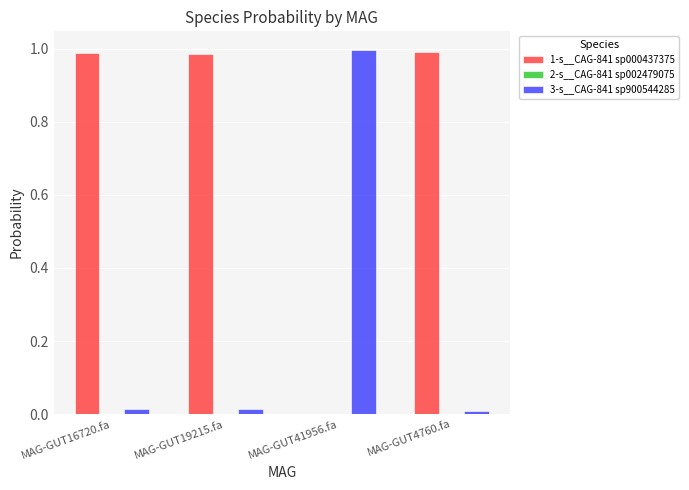

What is the sum of all 1-s__CAG-841 sp000437375 values?

3.0